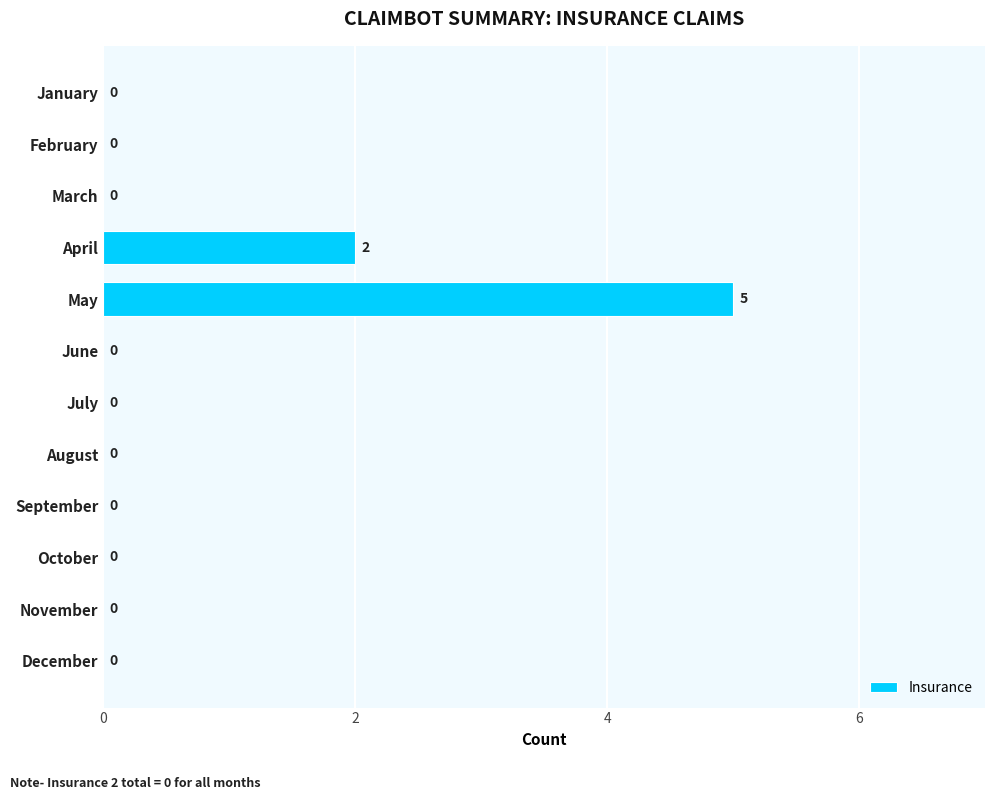

Reading bottom to top, what are all the values shown in this chart?

December=0	November=0	October=0	September=0	August=0	July=0	June=0	May=5	April=2	March=0	February=0	January=0